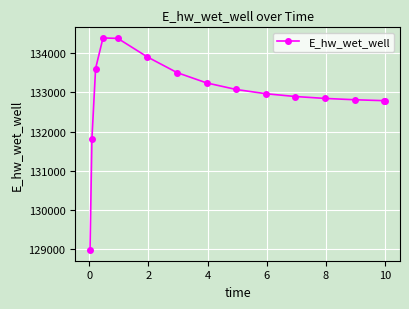

What is the smallest value displayed?

128979.8